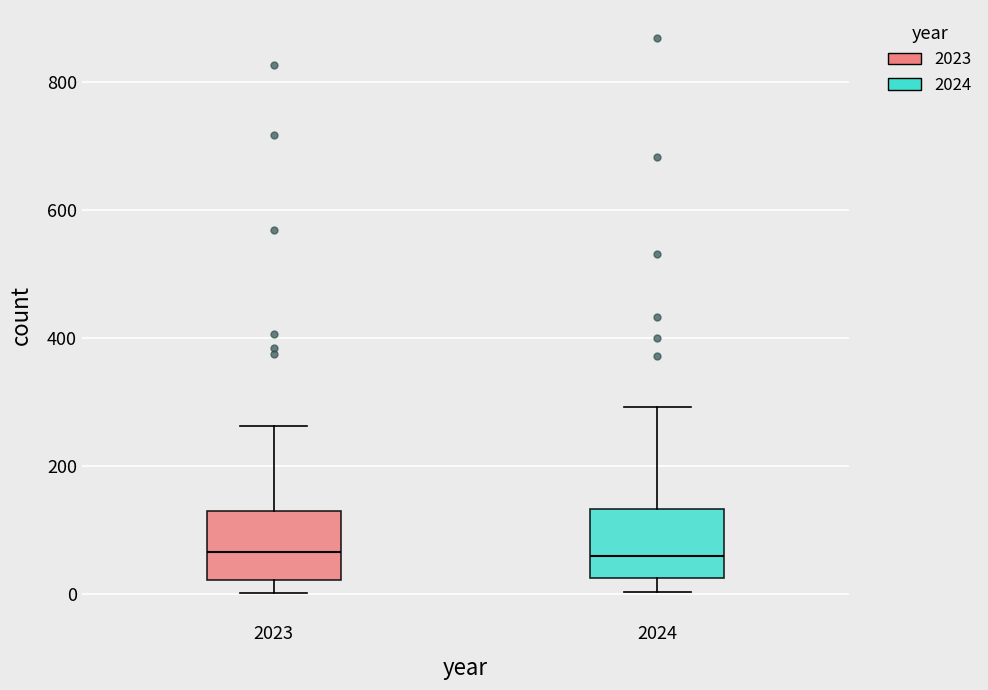

Reading left to right, transcribe this box plot: for each box, give where its median line is, the range the box spans, and where its two whiskers end, as read against the y-axis. The values are not printed on the chart, so give them approximately, as read against the axis.

2023: median 60, box 20 to 120, whiskers 0 to 260
2024: median 60, box 20 to 140, whiskers 0 to 300